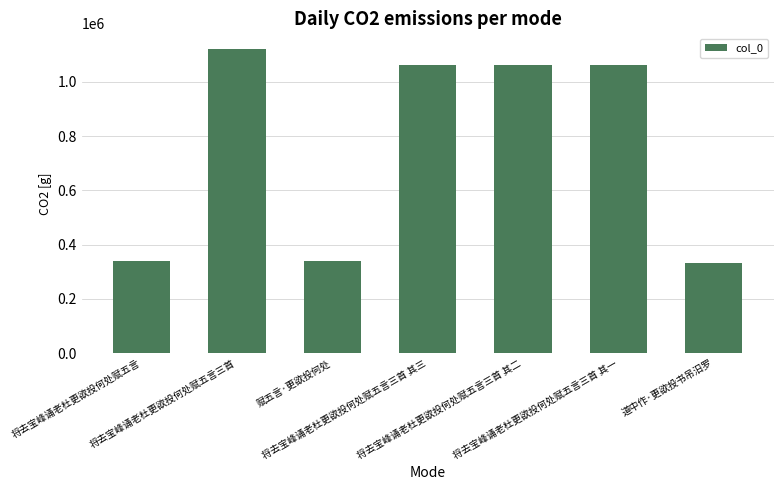

The value at 将去宝峰诵老杜更欲投何处赋五言三首 其三 is 1062139. True or false?

True